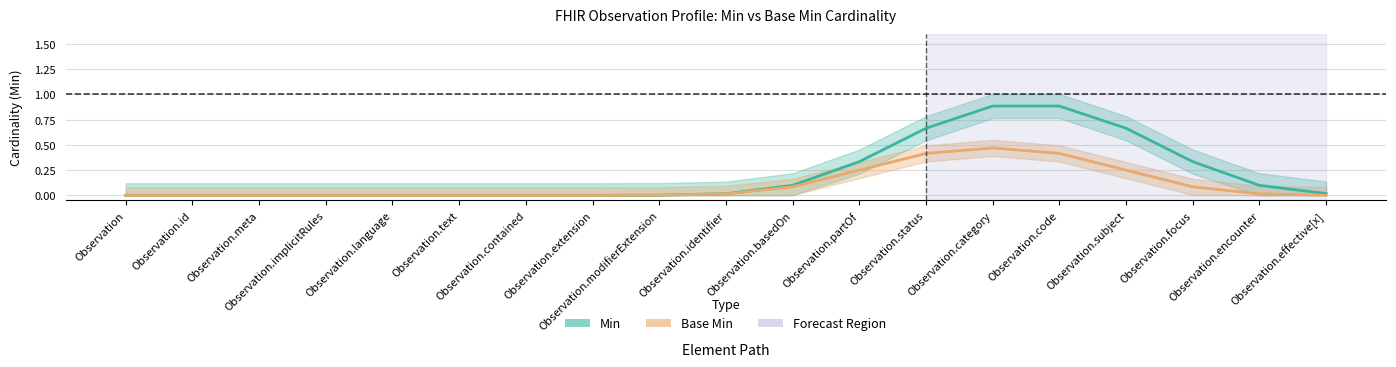

At how many categories does at least one series exceed 0?

12